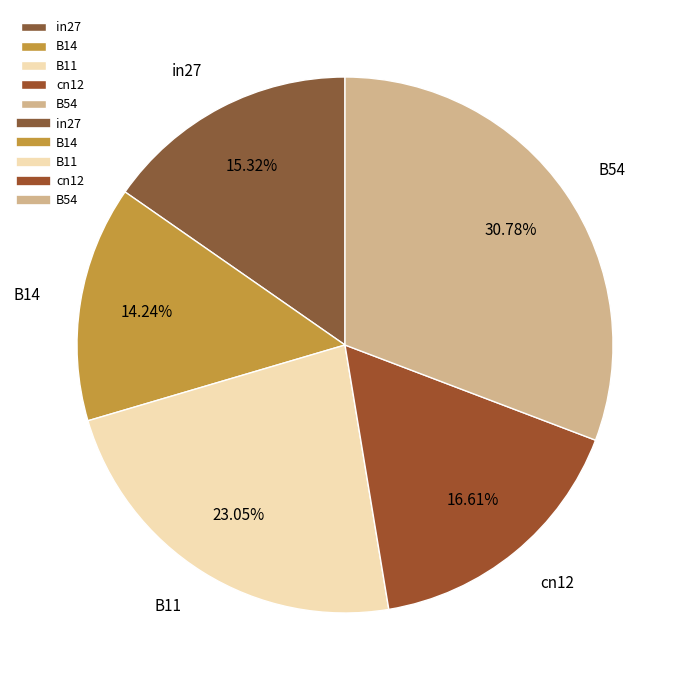

Is cn12 the majority of the pie?

No